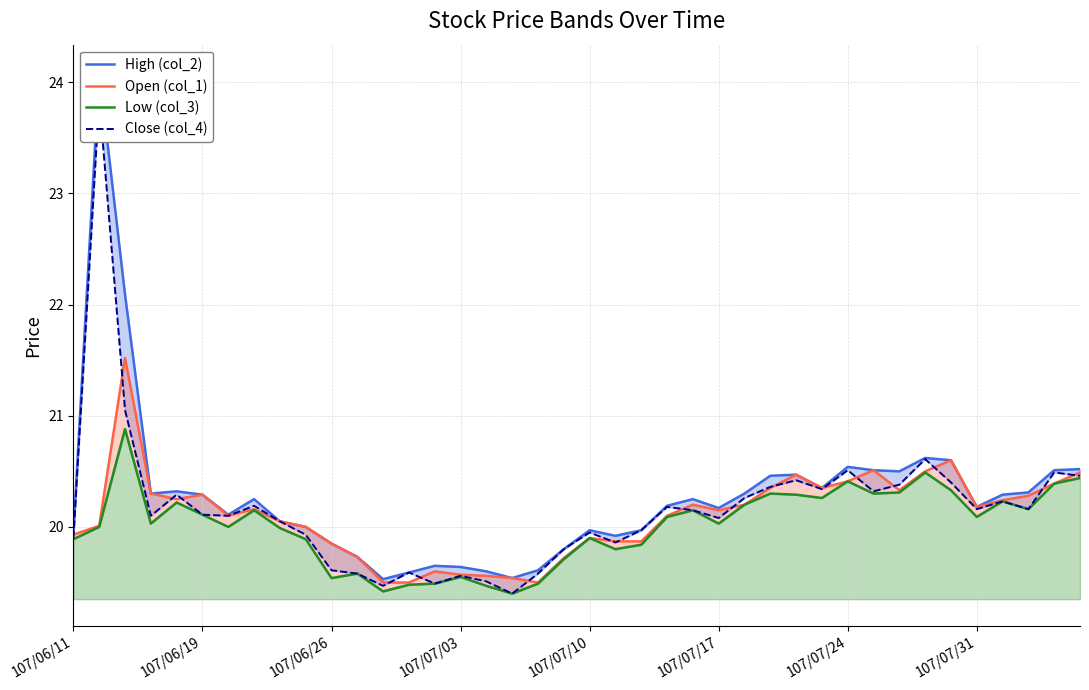

What is the spread (max minus min) of values at 22?

0.1